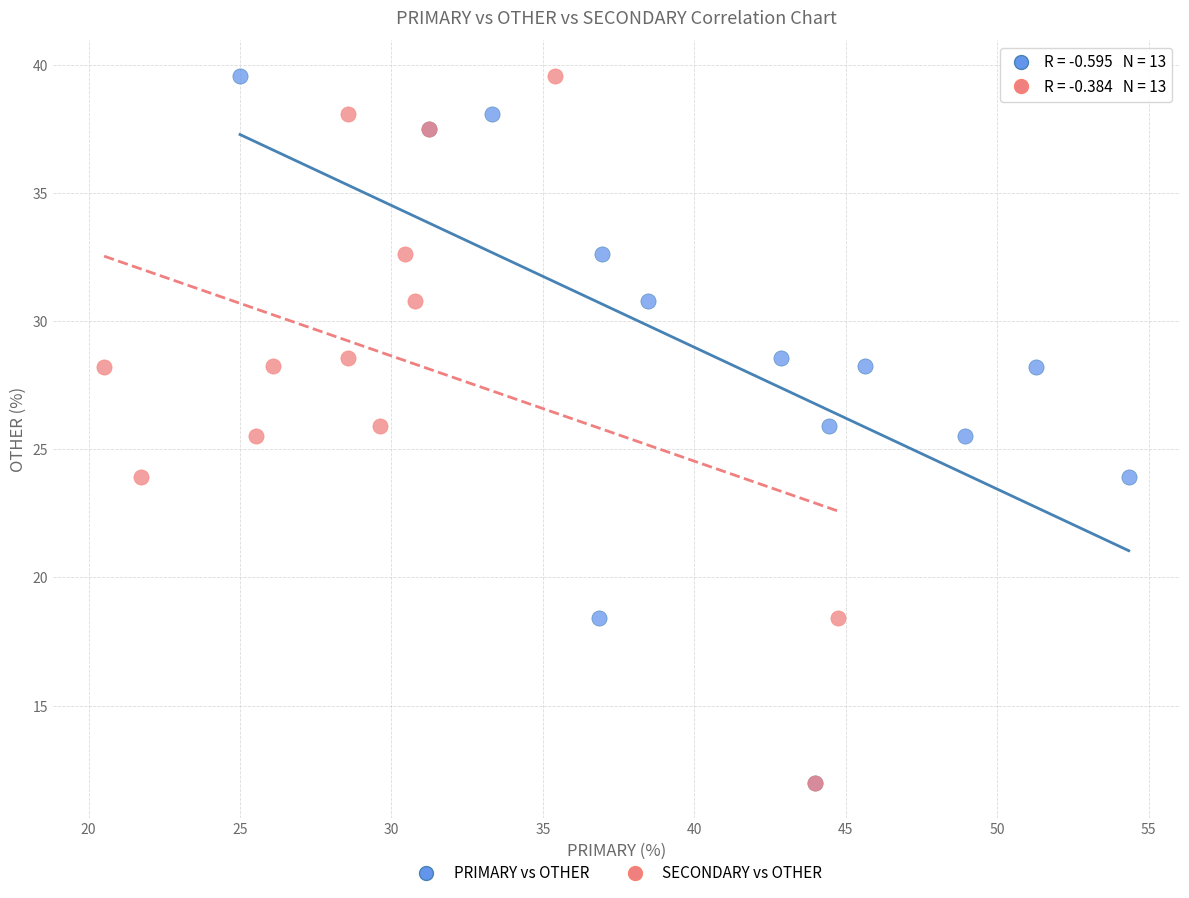

What are all the series names shown in the legend?

PRIMARY vs OTHER, SECONDARY vs OTHER